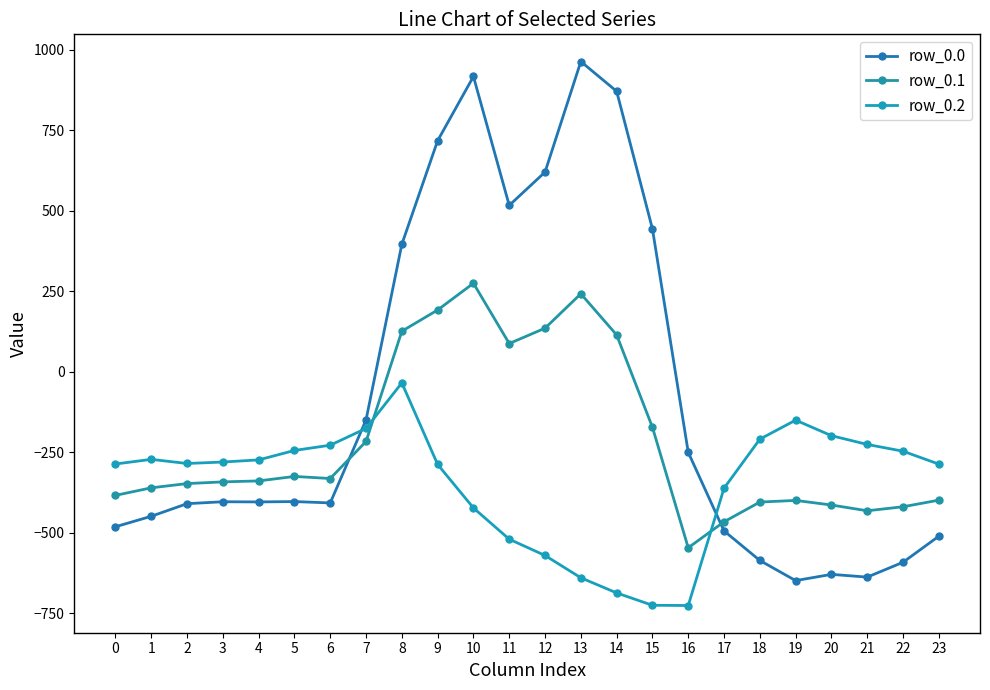

Reading left to right, transcribe all the data shown in this chart.

row_0.0: -482.0	-449.5	-410.3	-404.4	-404.9	-403.8	-408.0	-150.1	395.3	716.9	916.2	516.0	619.4	962.7	870.3	443.0	-250.9	-494.8	-586.7	-649.2	-629.9	-638.4	-592.3	-511.3
row_0.1: -384.6	-361.1	-347.9	-342.7	-339.6	-325.7	-332.2	-217.1	125.2	191.1	274.1	87.0	134.6	241.5	113.7	-173.1	-547.3	-466.6	-405.4	-400.2	-414.5	-432.4	-419.9	-399.4
row_0.2: -287.1	-272.7	-285.5	-281.0	-274.4	-245.0	-228.8	-176.6	-35.3	-288.5	-423.5	-520.6	-571.2	-640.4	-687.4	-725.8	-726.6	-362.4	-210.0	-151.0	-199.2	-226.4	-247.4	-287.5